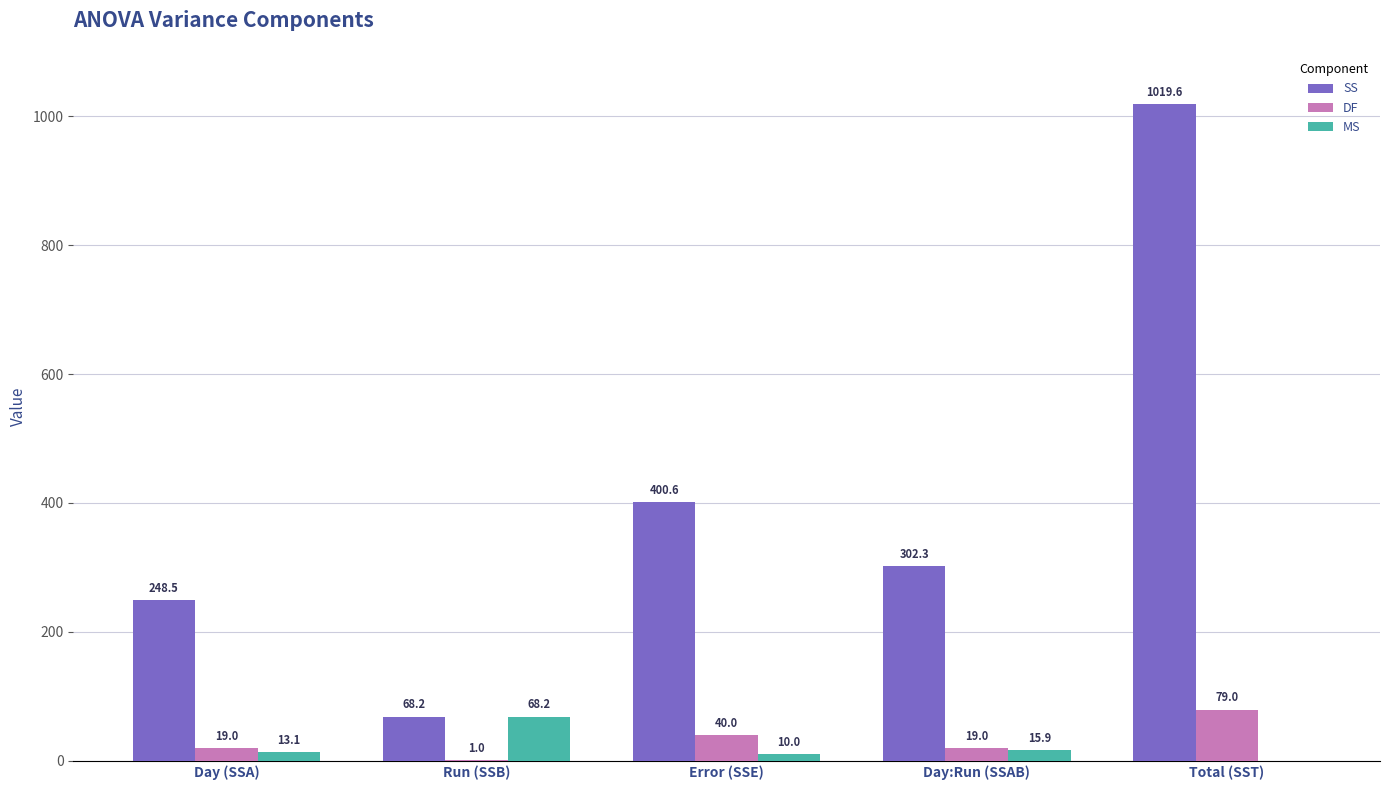

Count the DF values in the range 19 to 40.

3